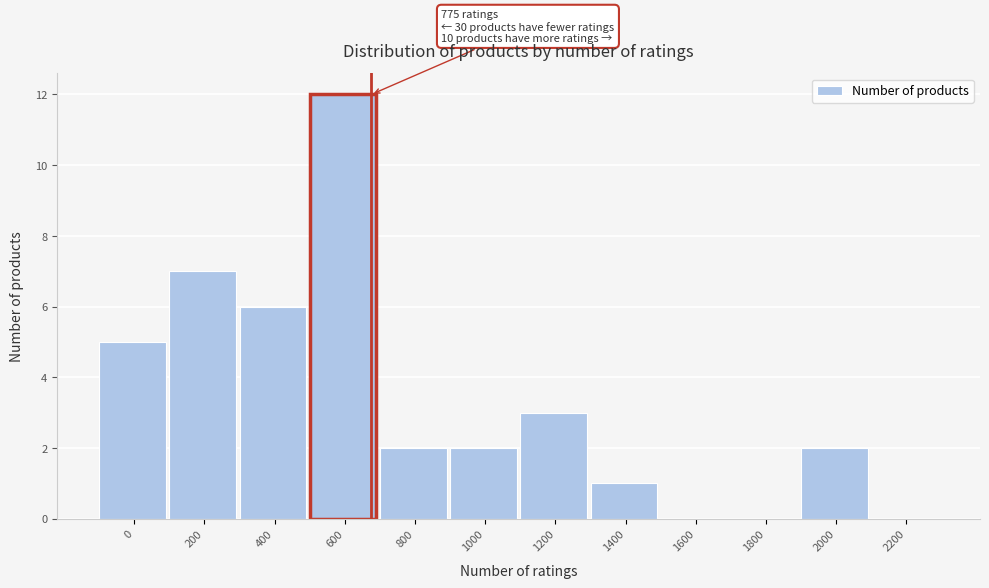

Reading left to right, transcribe all the data shown in this chart.

0=5	200=7	400=6	600=12	800=2	1000=2	1200=3	1400=1	1600=0	1800=0	2000=2	2200=0